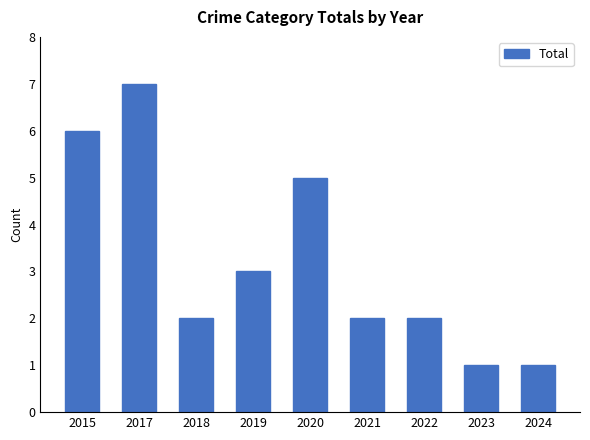

Reading left to right, transcribe all the data shown in this chart.

6	7	2	3	5	2	2	1	1